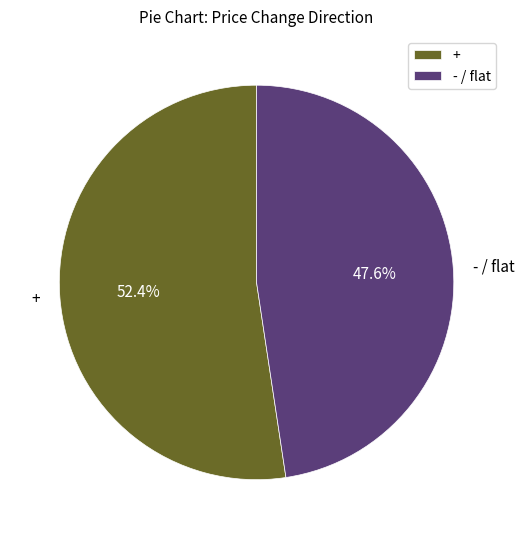

Count the number of slices in the pie.

2